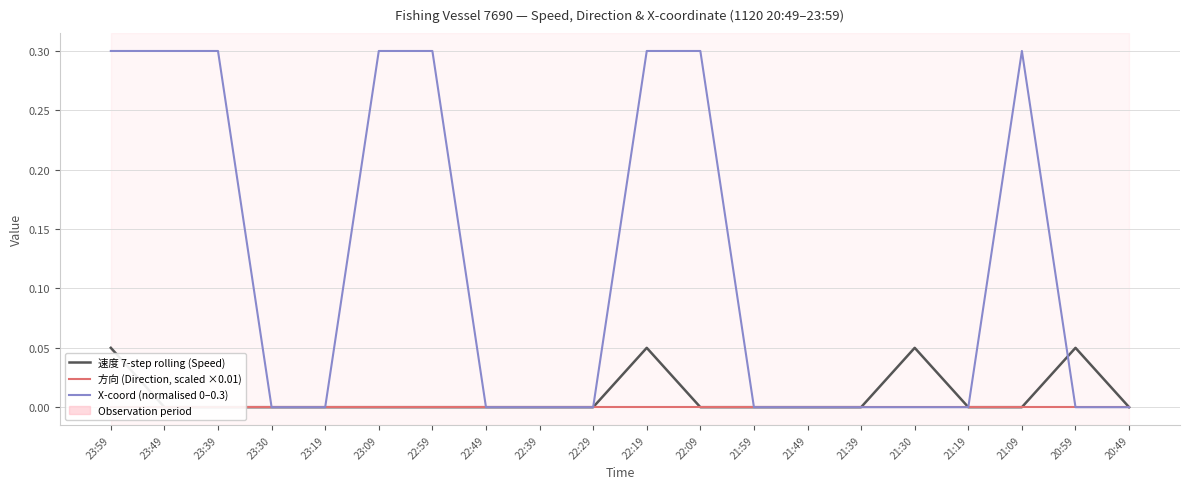

At how many categories does at least one series exceed 0?

10